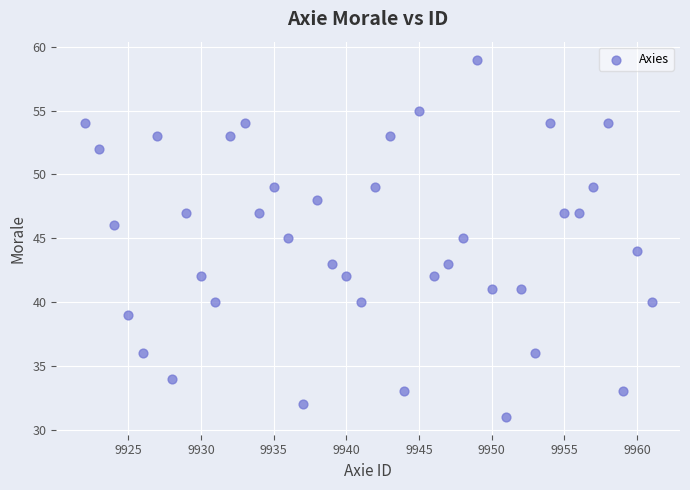

What is the range of Y values (max minus min)?

28